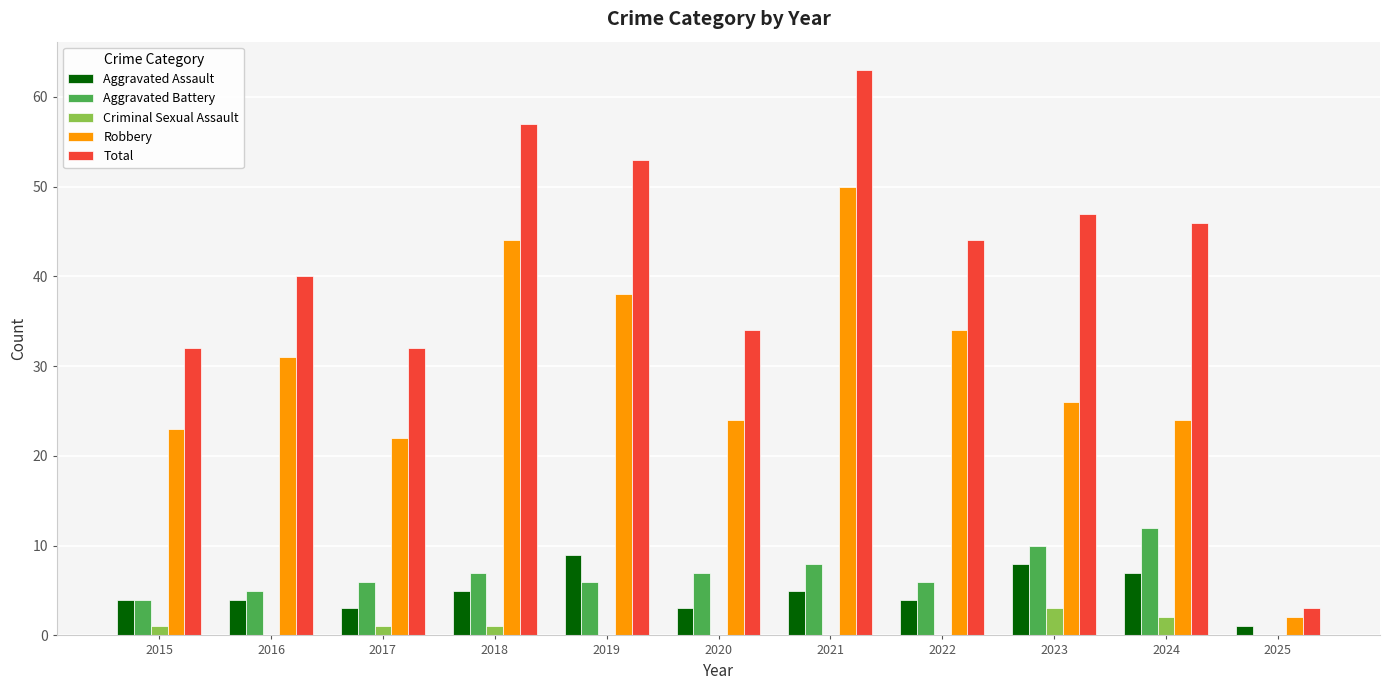

Reading left to right, what are all the values shown in this chart?

Aggravated Assault: 2015=4	2016=4	2017=3	2018=5	2019=9	2020=3	2021=5	2022=4	2023=8	2024=7	2025=1
Aggravated Battery: 2015=4	2016=5	2017=6	2018=7	2019=6	2020=7	2021=8	2022=6	2023=10	2024=12	2025=0
Criminal Sexual Assault: 2015=1	2016=0	2017=1	2018=1	2019=0	2020=0	2021=0	2022=0	2023=3	2024=2	2025=0
Robbery: 2015=23	2016=31	2017=22	2018=44	2019=38	2020=24	2021=50	2022=34	2023=26	2024=24	2025=2
Total: 2015=32	2016=40	2017=32	2018=57	2019=53	2020=34	2021=63	2022=44	2023=47	2024=46	2025=3